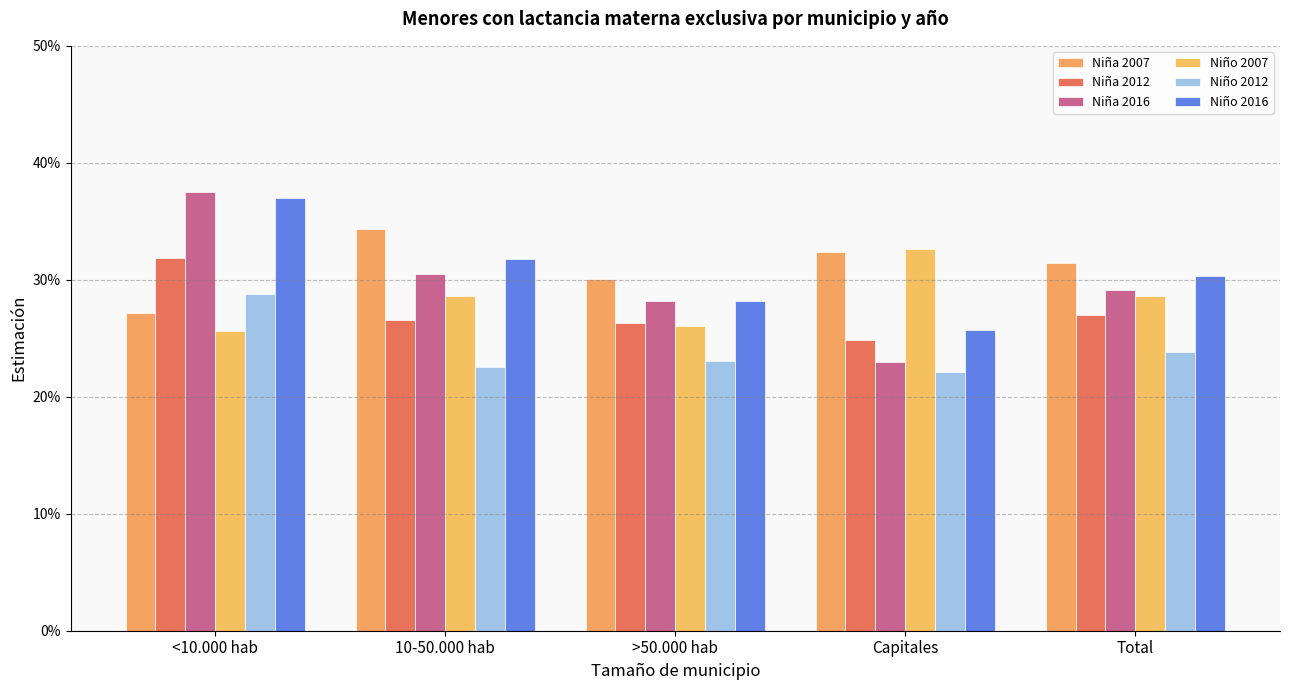

Are the bars grouped side by side (vs. stacked)?

Yes